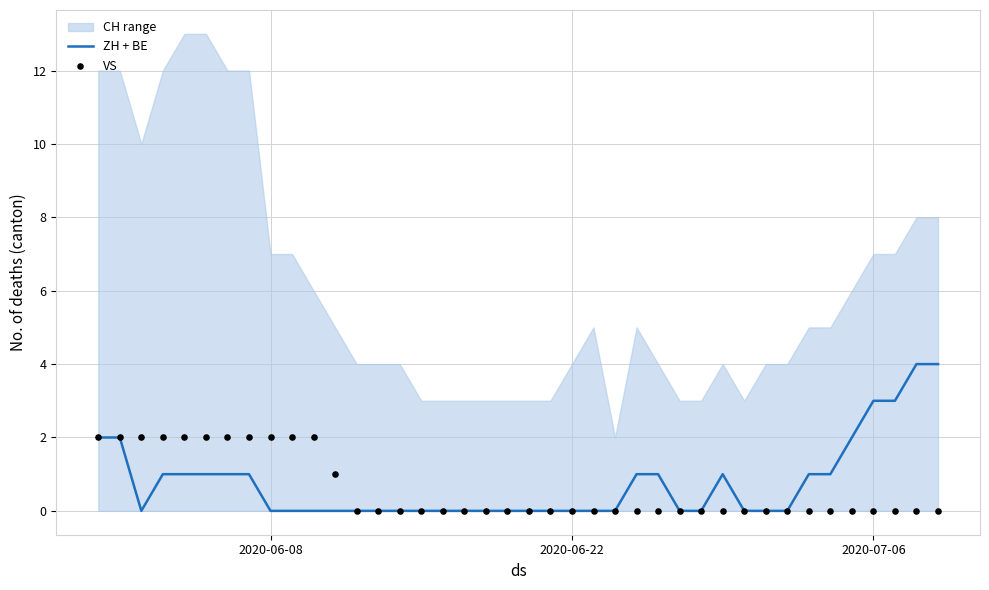

Which series contains the lowest Y value?

ZH + BE